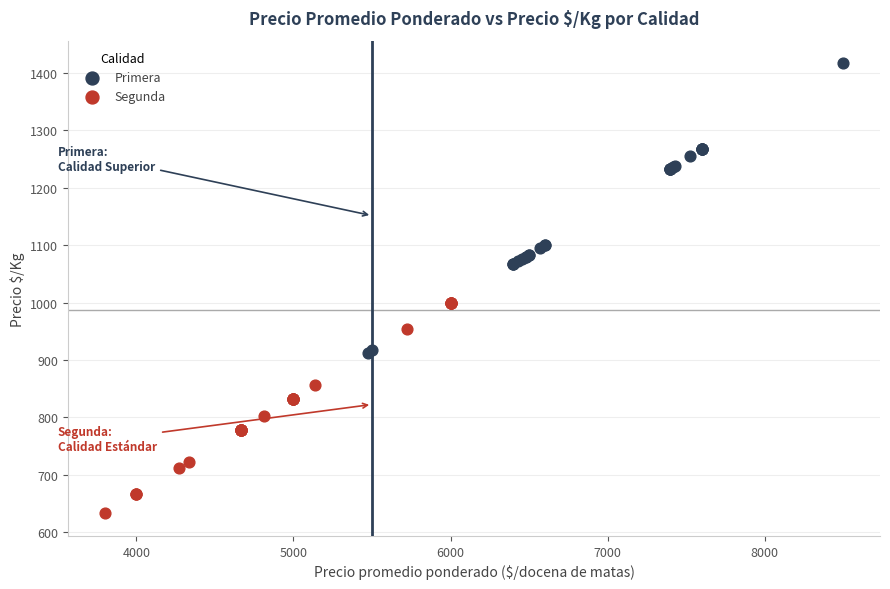

Which series has the largest Y range (max minus min)?

Primera